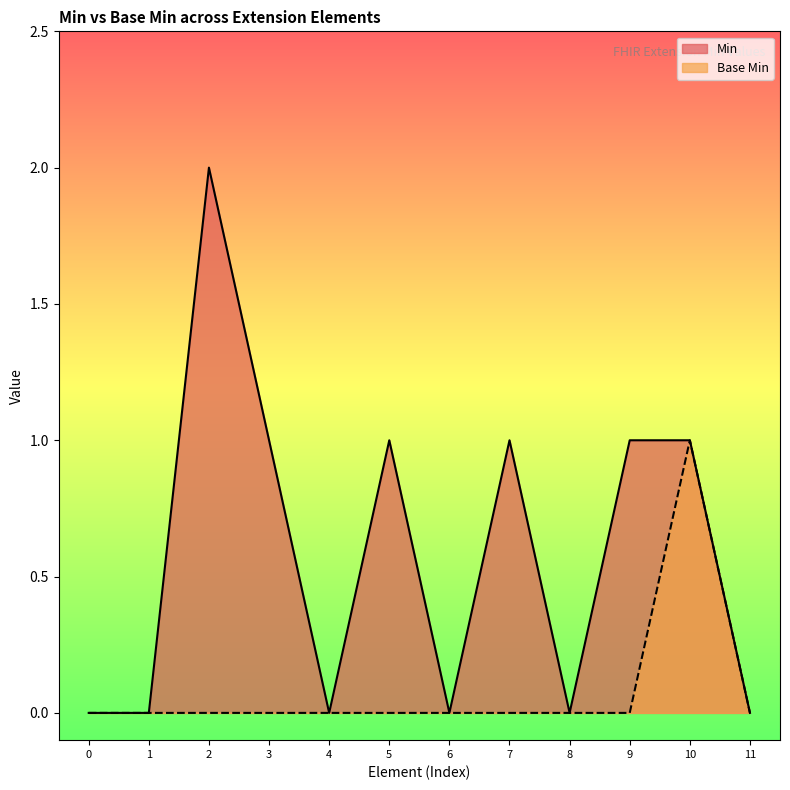

What is the approximate value of Min at 3?

1